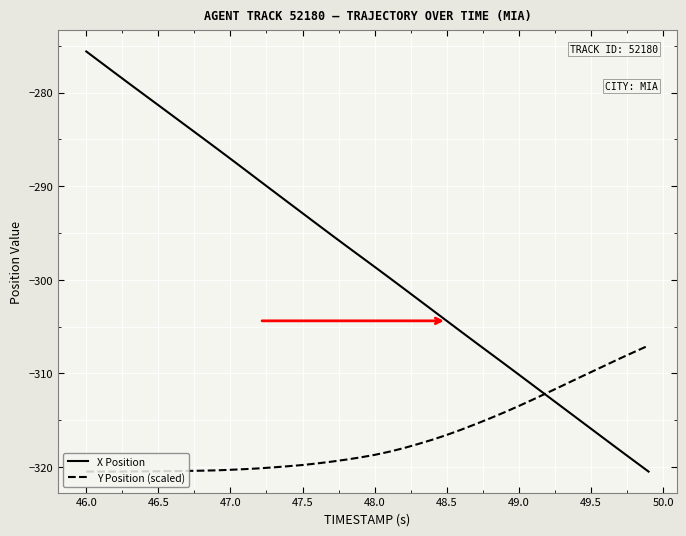

How many times do Y Position (scaled) and X Position cross each other?

1